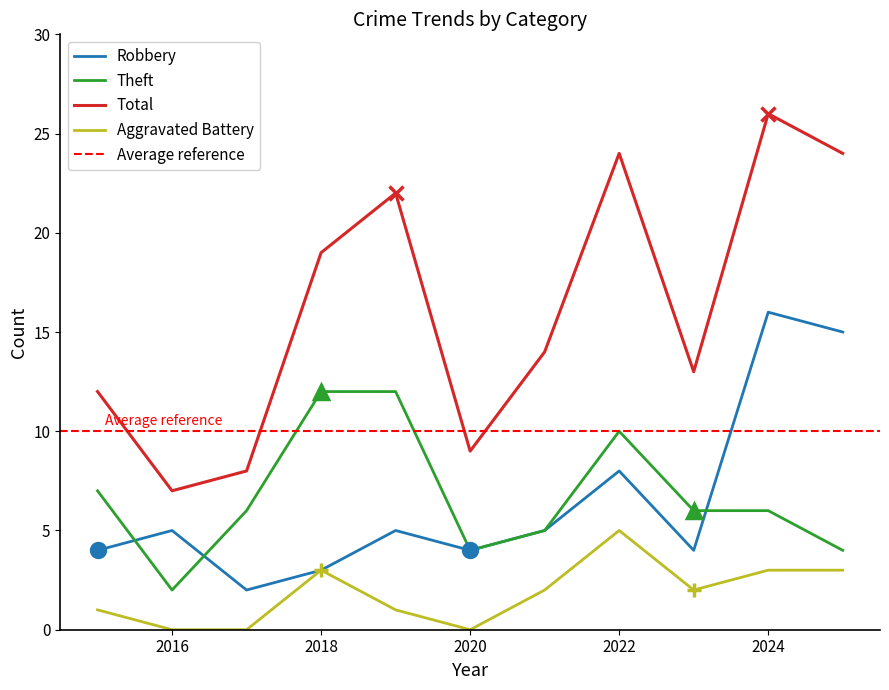

True or false: Aggravated Battery and Total cross at least once.

False